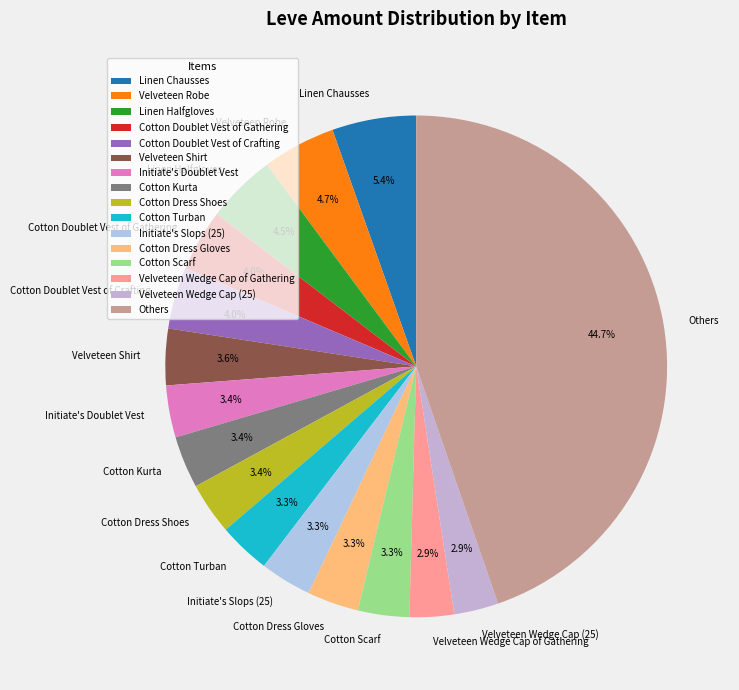

The Linen Chausses slice represents 20% of the pie. True or false?

False